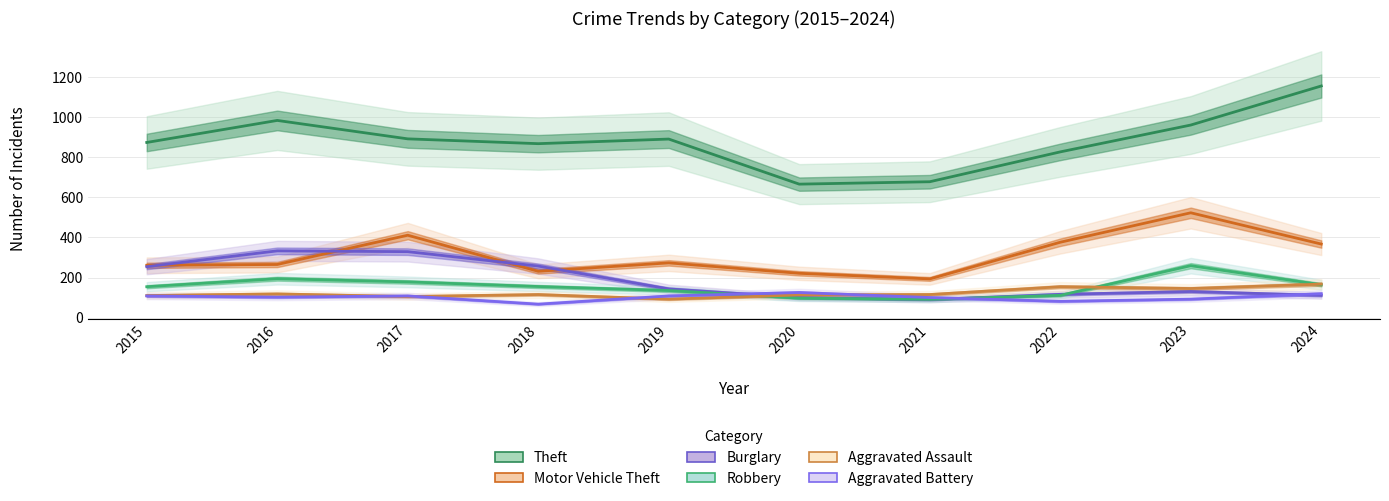

What is the difference between the maximum and minimum values in the Motor Vehicle Theft series?

330